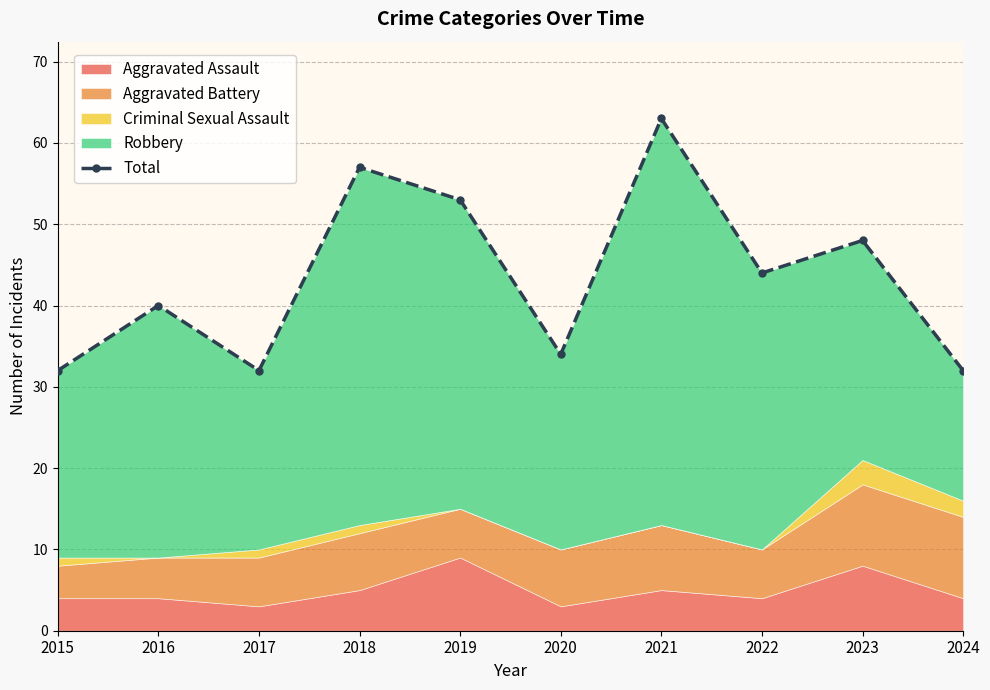

At which category does the chart reach its peak across all series?

2021